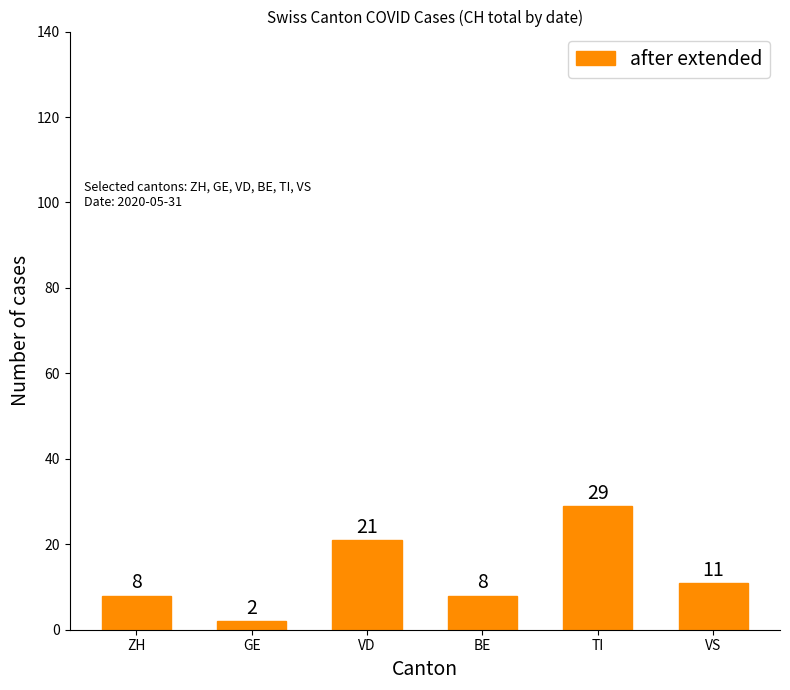

How many bars are there in total?

6